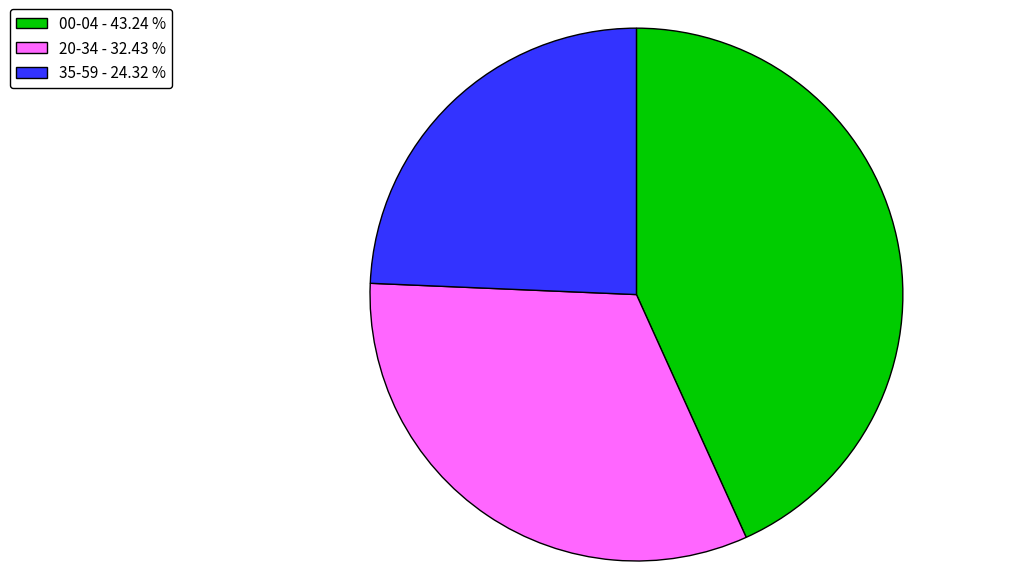

Is there a majority slice in this chart?

No